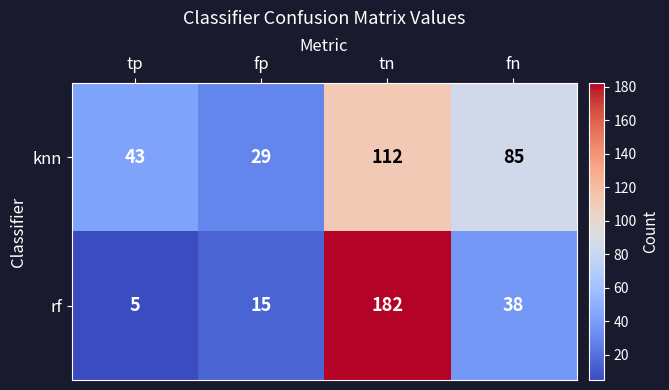

What is the sum of all rf values?

240